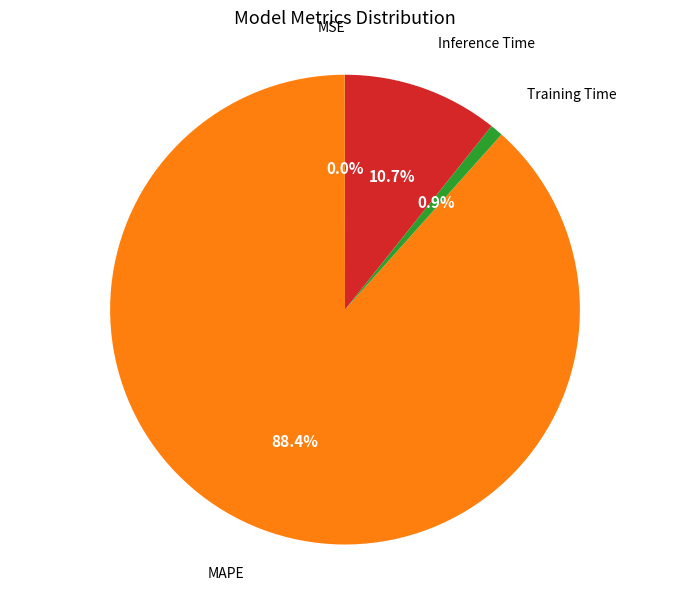

Is there a majority slice in this chart?

Yes